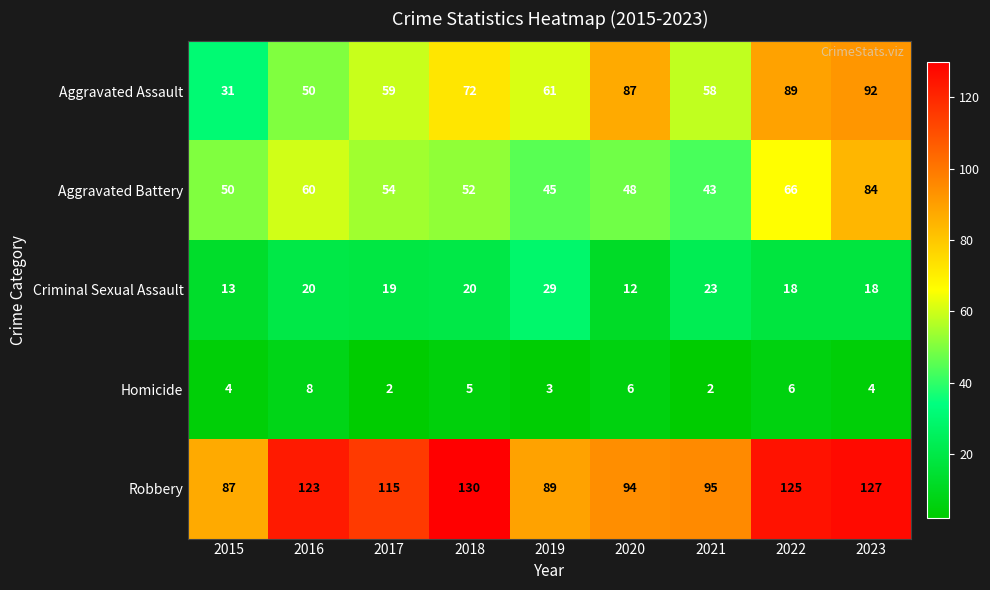

How many distinct data groups are displayed?

5